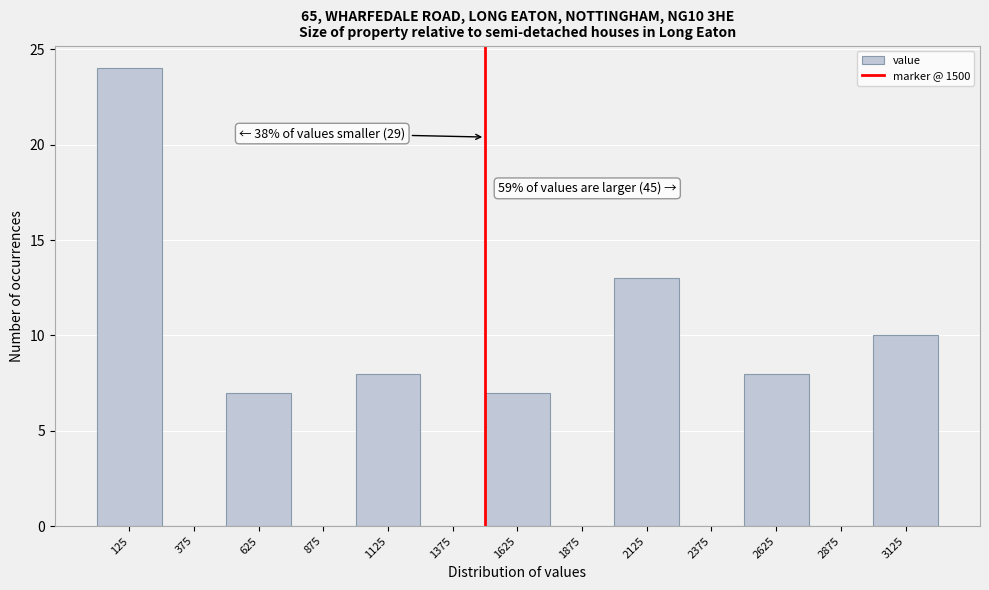

Which range on the x-axis has the tallest bar?

0 to 250